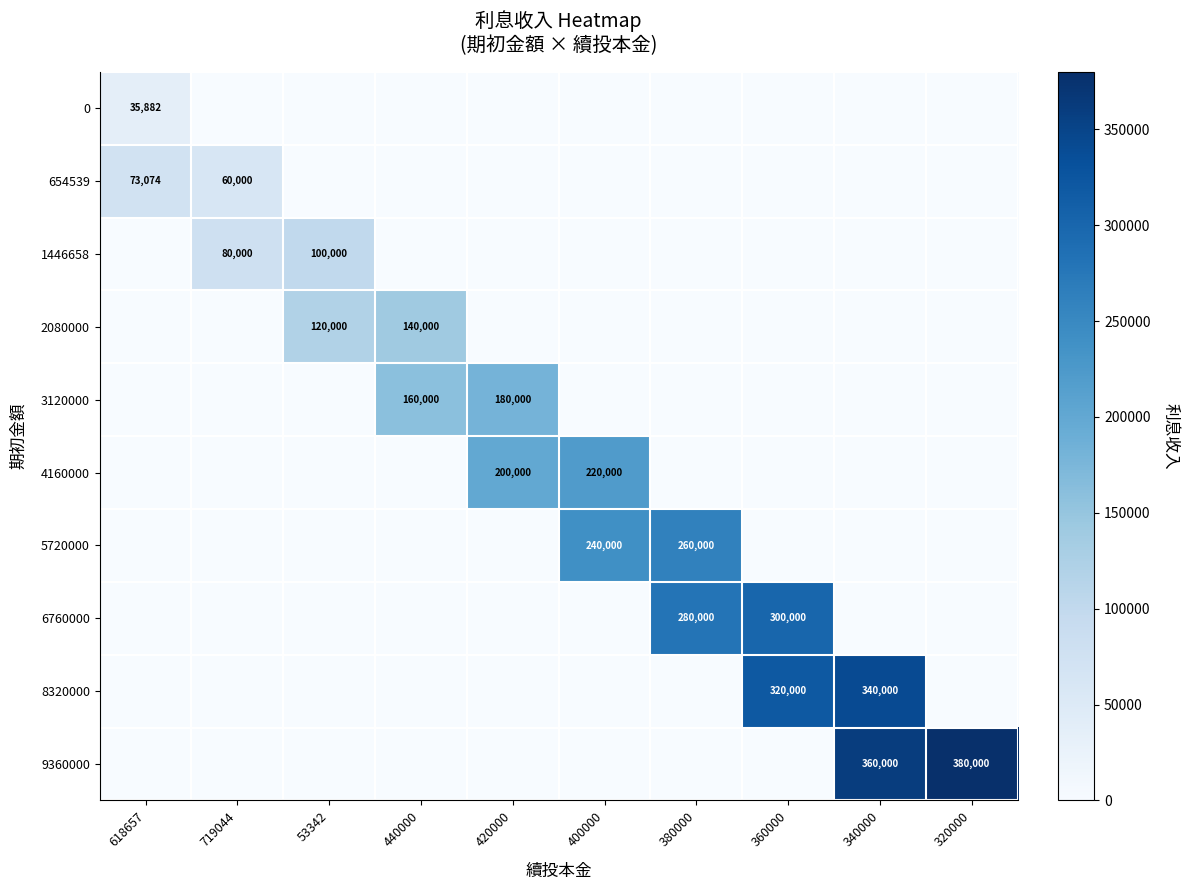

The value of 5720000 at 380000 is 373666. True or false?

False